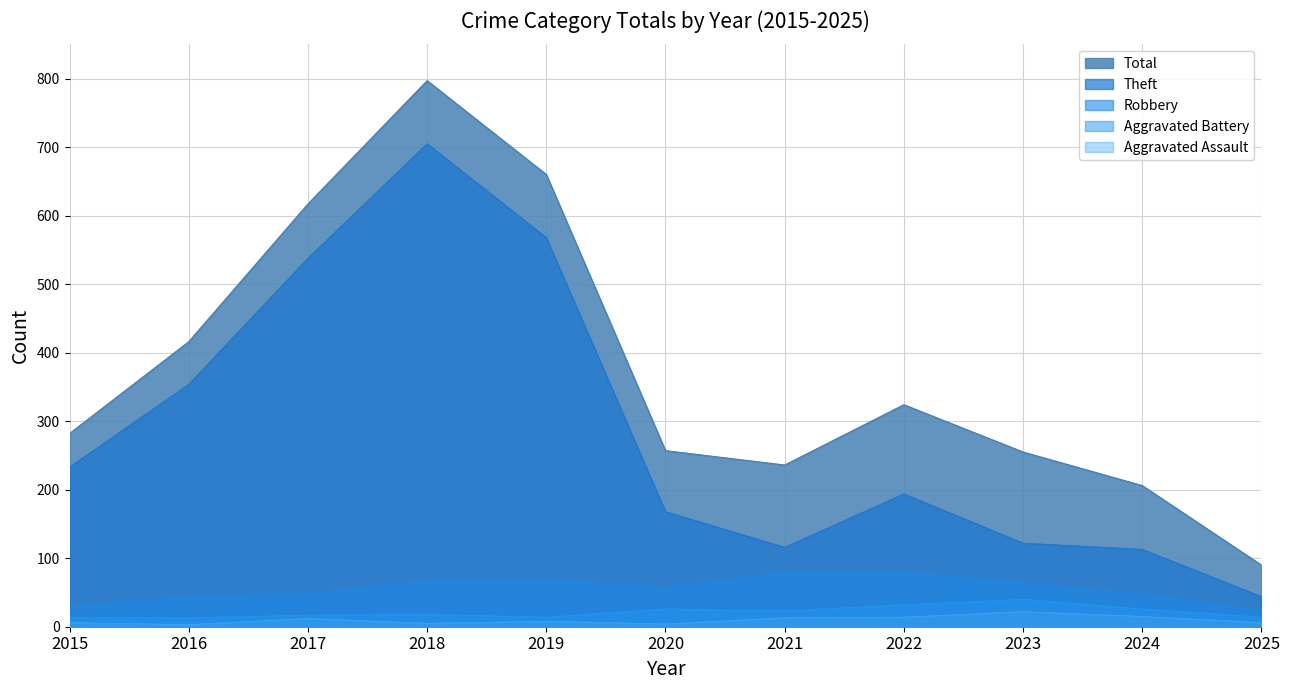

Reading left to right, extract all data points from this chart.

Aggravated Assault: 6	3	12	5	8	4	13	14	22	15	6
Aggravated Battery: 13	13	17	18	14	26	23	32	40	26	14
Robbery: 30	44	49	67	69	57	80	80	64	48	24
Theft: 233	354	538	705	568	168	116	194	122	113	44
Total: 282	416	617	797	660	257	236	324	255	206	90